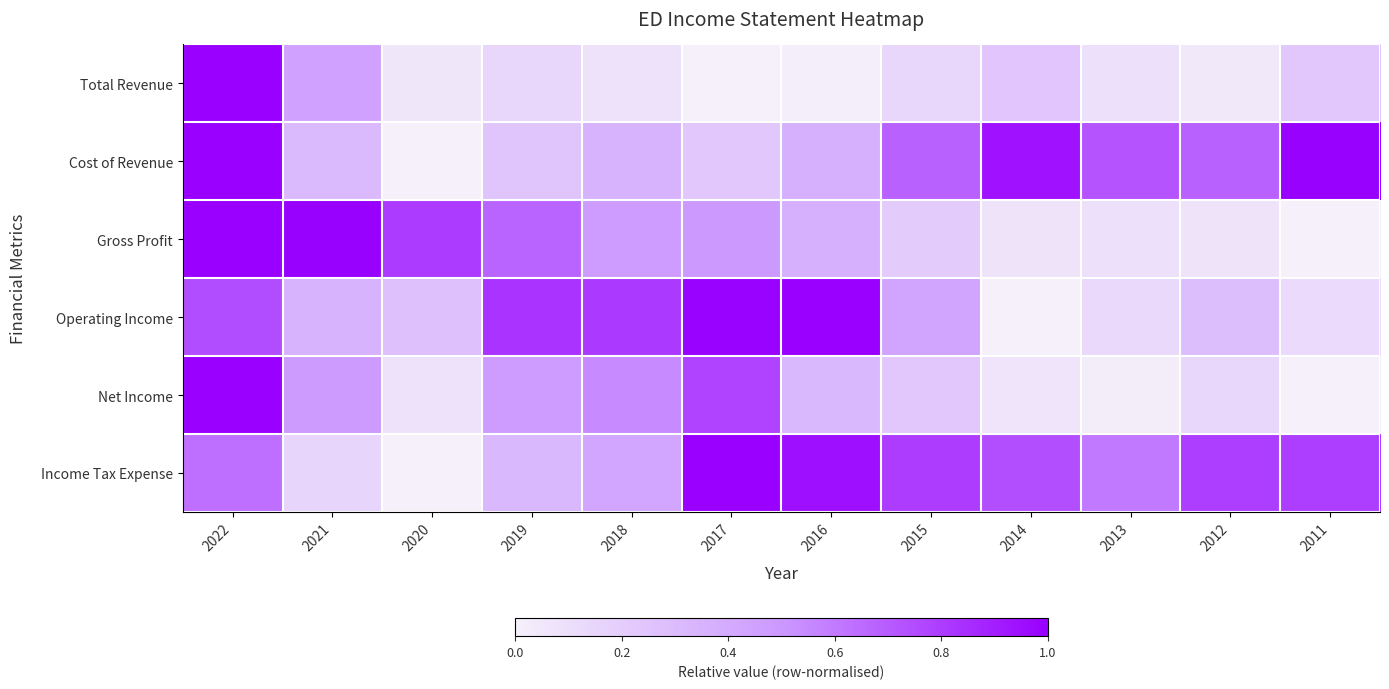

Which label corresponds to the largest value in the chart?

2022